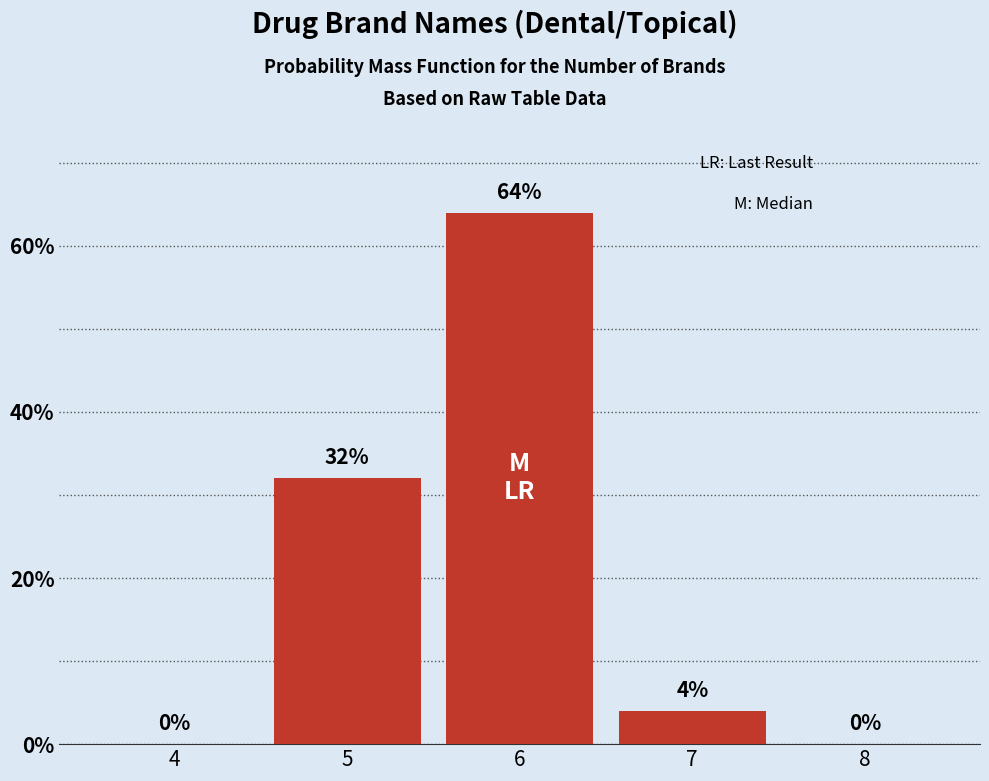

Reading right to left, transcribe all the data shown in this chart.

8=0	7=4	6=64	5=32	4=0